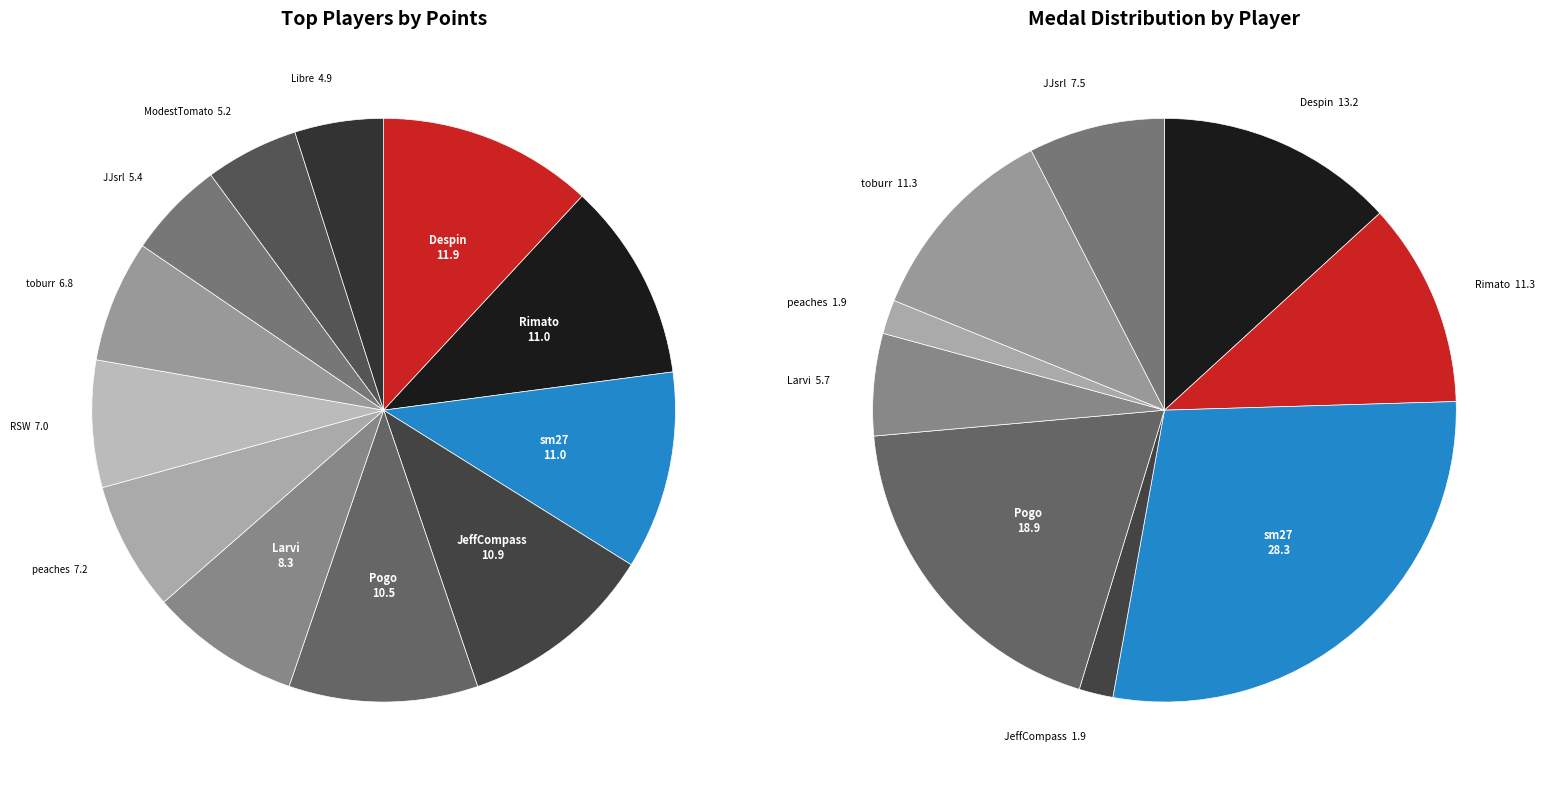

What is the total percentage of JeffCompass and Libre?

15.8%